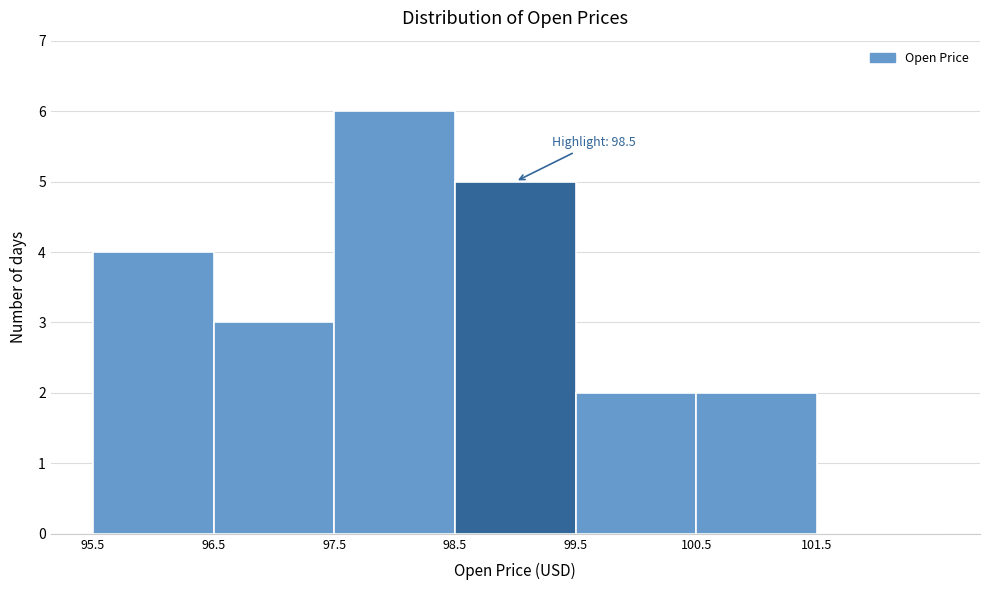

Over which range of the x-axis is the bar tallest?

97.5 to 98.5